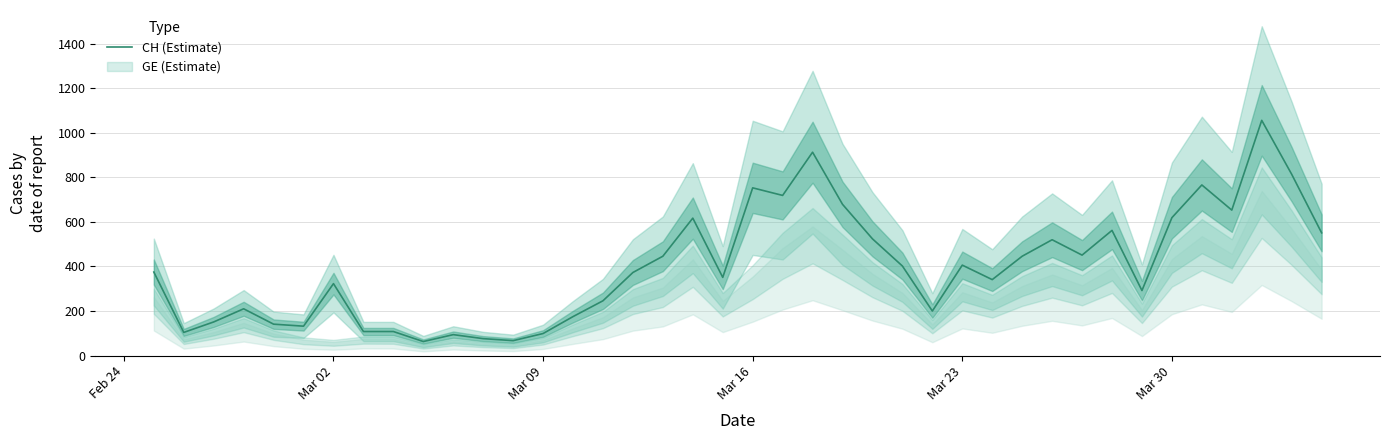

What is the highest value of the CH (Estimate) series?

1056